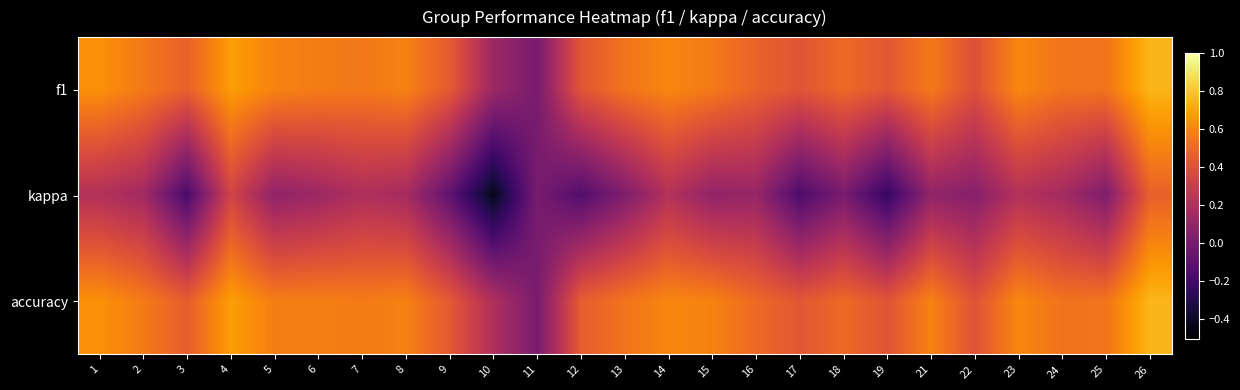

What is the minimum value shown in the chart?

-0.4